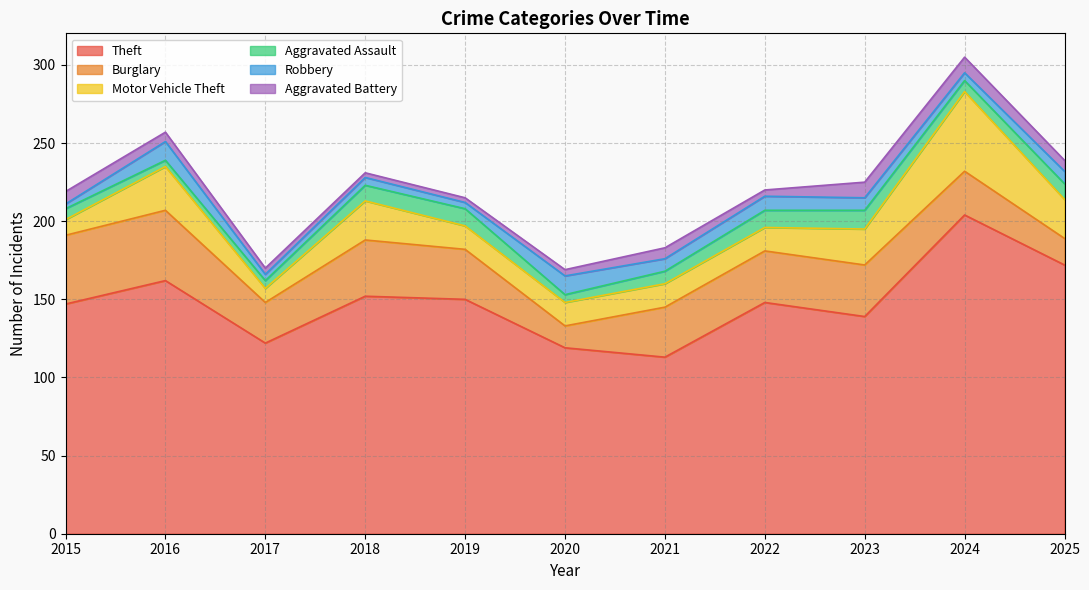

Where is the first local minimum for Robbery?

2017